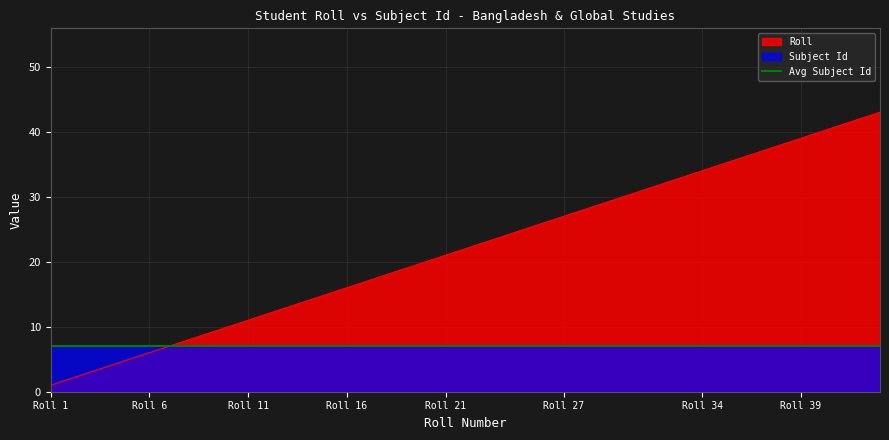

Which category has the lowest value across all series?

Roll 1